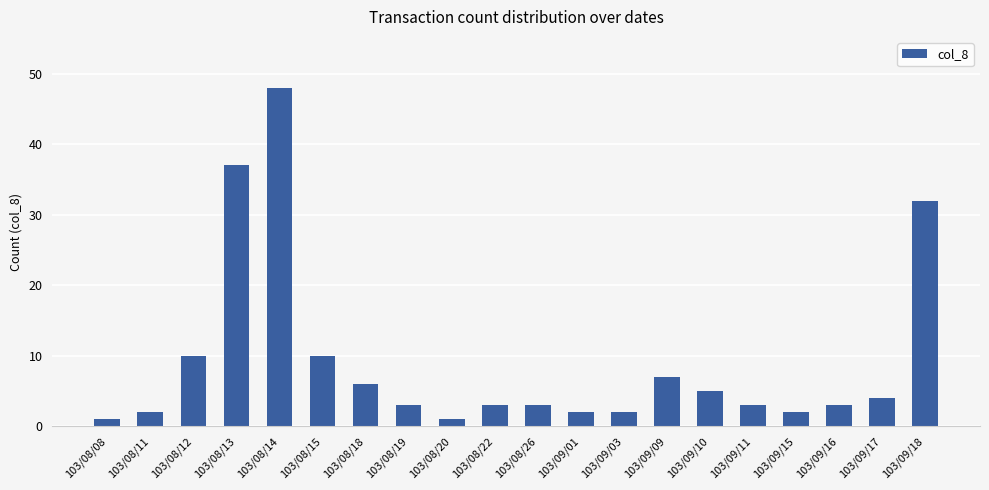

What is the maximum value shown in the chart?

48